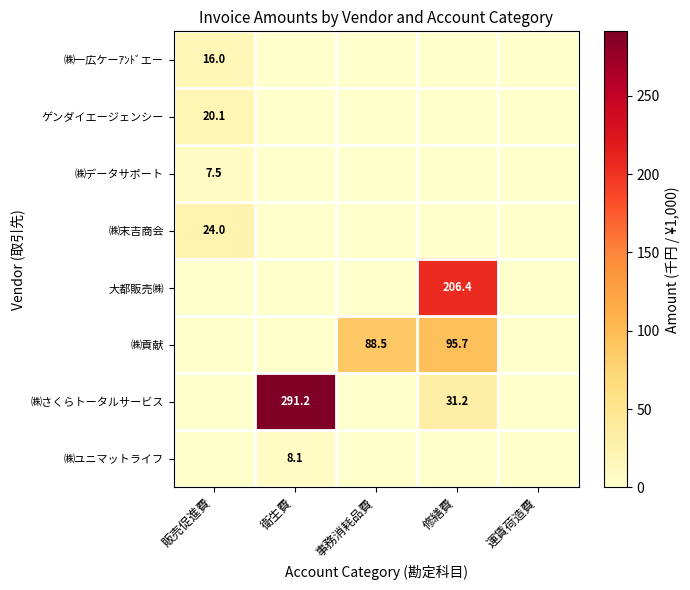

The value of ㈱データサポート at 販売促進費 is 2.2. True or false?

False